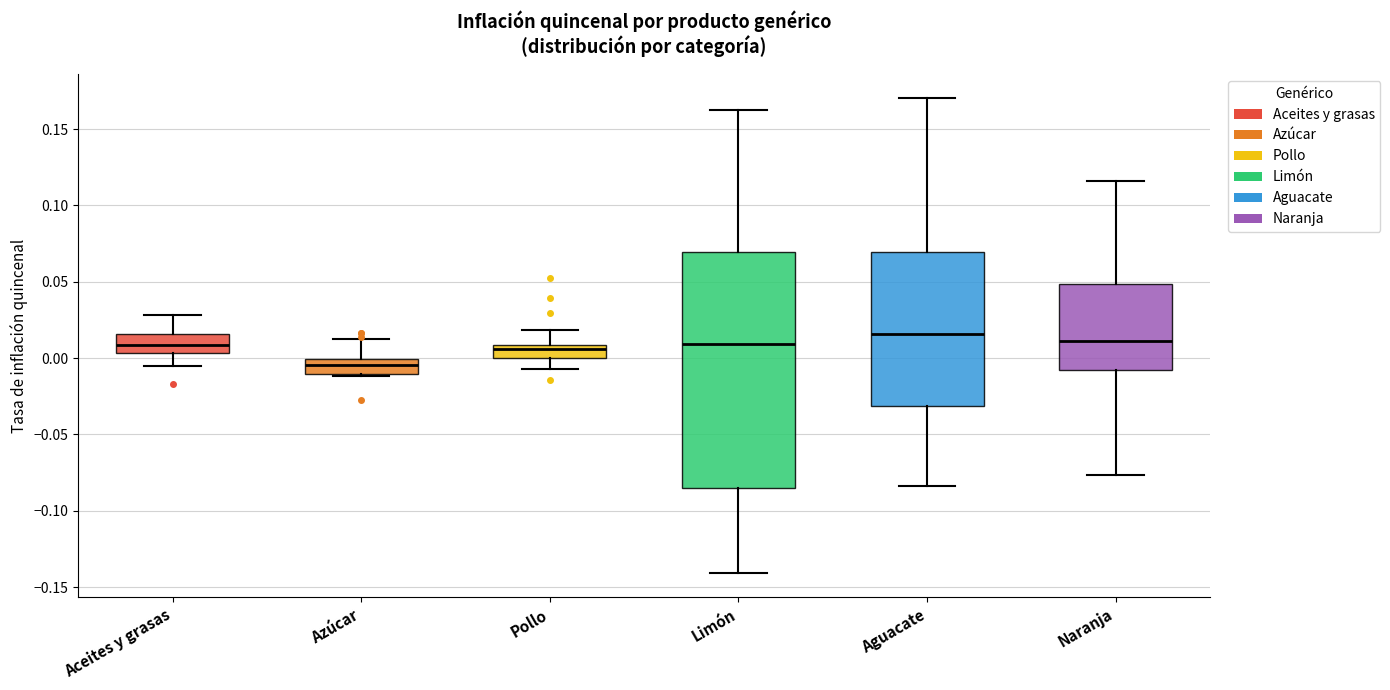

Reading left to right, transcribe this box plot: for each box, give where its median line is, the range the box spans, and where its two whiskers end, as read against the y-axis. The values are not printed on the chart, so give them approximately, as read against the axis.

Aceites y grasas: median 0.010, box 0.005 to 0.015, whiskers -0.005 to 0.030
Azúcar: median -0.005, box -0.010 to 0.000, whiskers -0.010 to 0.010
Pollo: median 0.005, box 0.000 to 0.010, whiskers -0.005 to 0.020
Limón: median 0.010, box -0.085 to 0.070, whiskers -0.140 to 0.165
Aguacate: median 0.015, box -0.030 to 0.070, whiskers -0.085 to 0.170
Naranja: median 0.010, box -0.010 to 0.050, whiskers -0.075 to 0.115